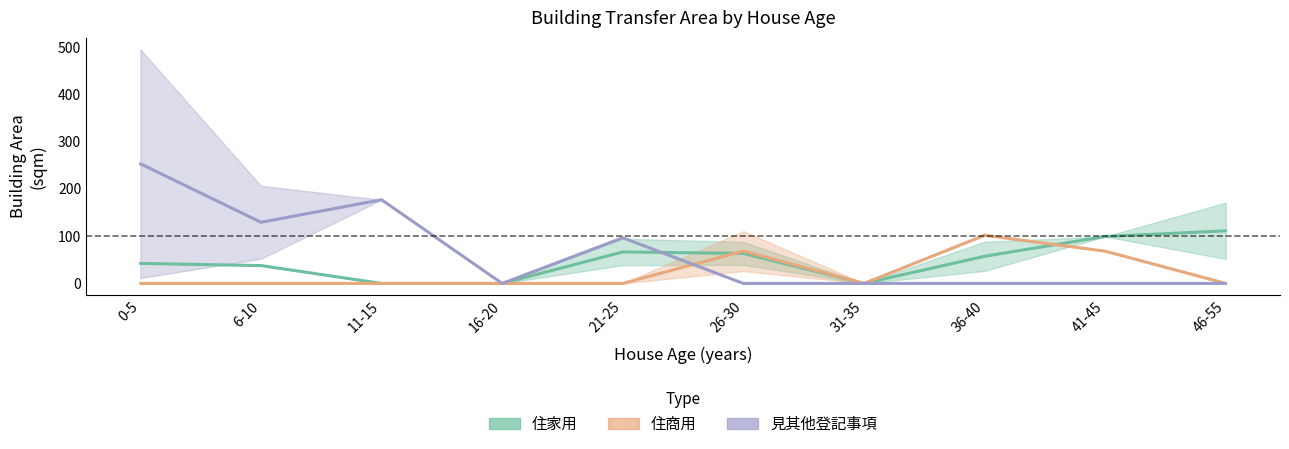

What is the label of the 2nd point from the right?

41-45